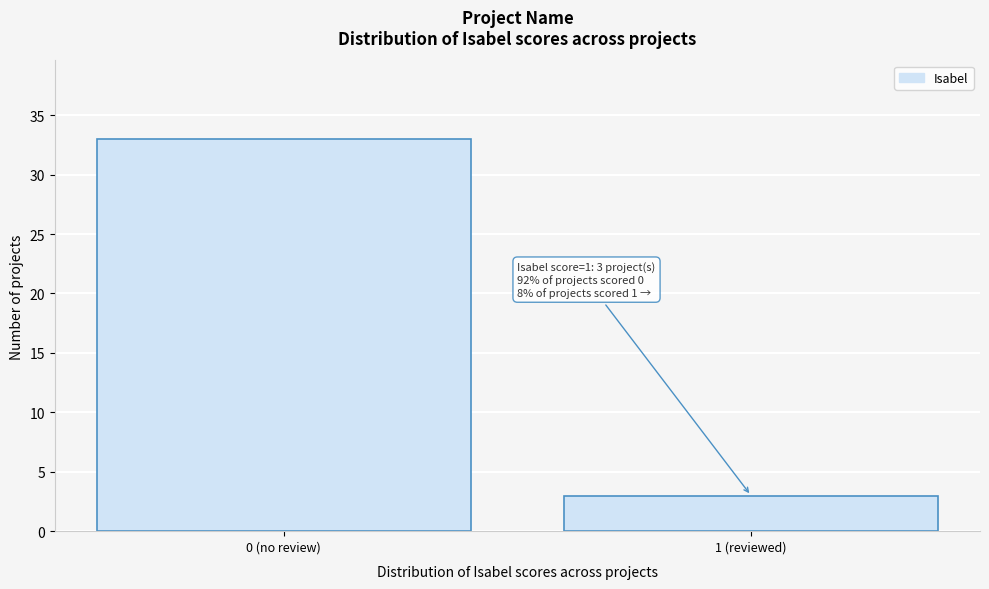

Reading left to right, transcribe all the data shown in this chart.

33	3